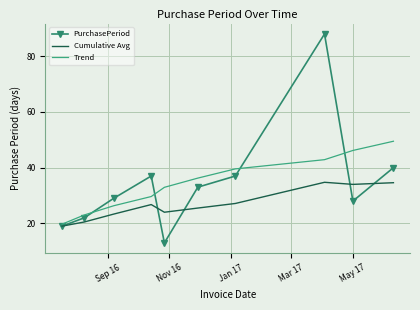

Which series has the largest range (max minus min)?

PurchasePeriod